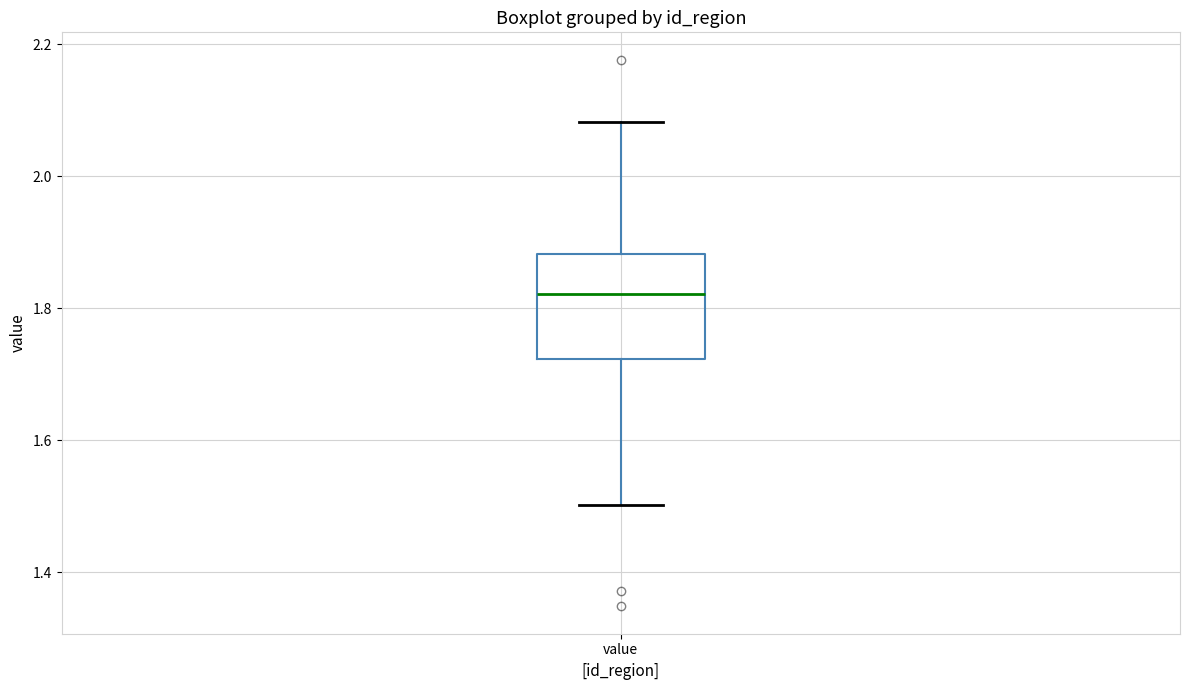

Where is the upper edge of the box for value on the y-axis? The values are not printed on the chart, so give them approximately, as read against the axis.

1.88